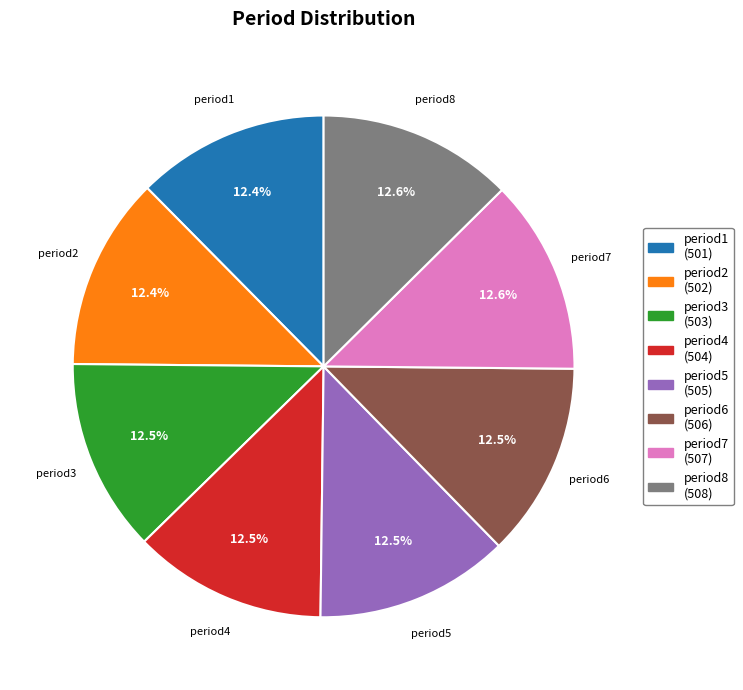

What is the ratio of the value at period7 to the value at period2?

1.0